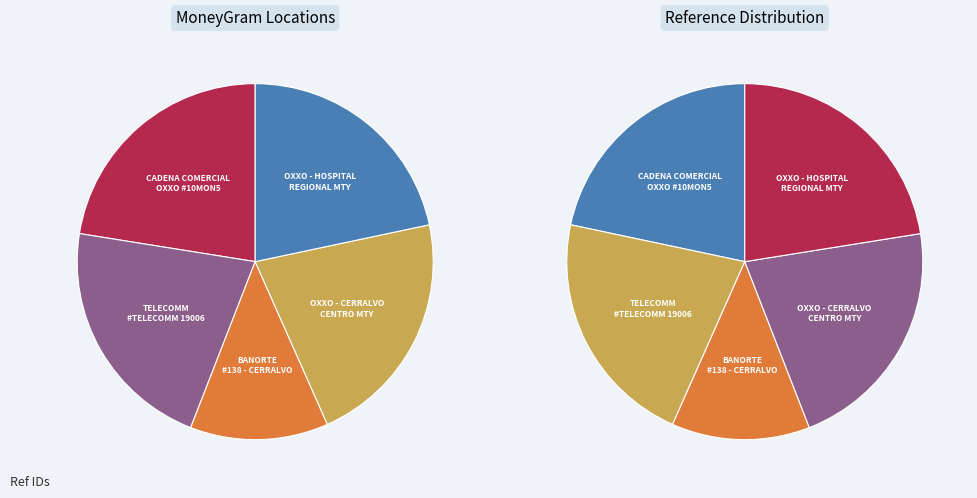

What percentage is the CADENA COMERCIAL OXXO SA DE CV - #10MON5 slice, to the nearest percent?

22%